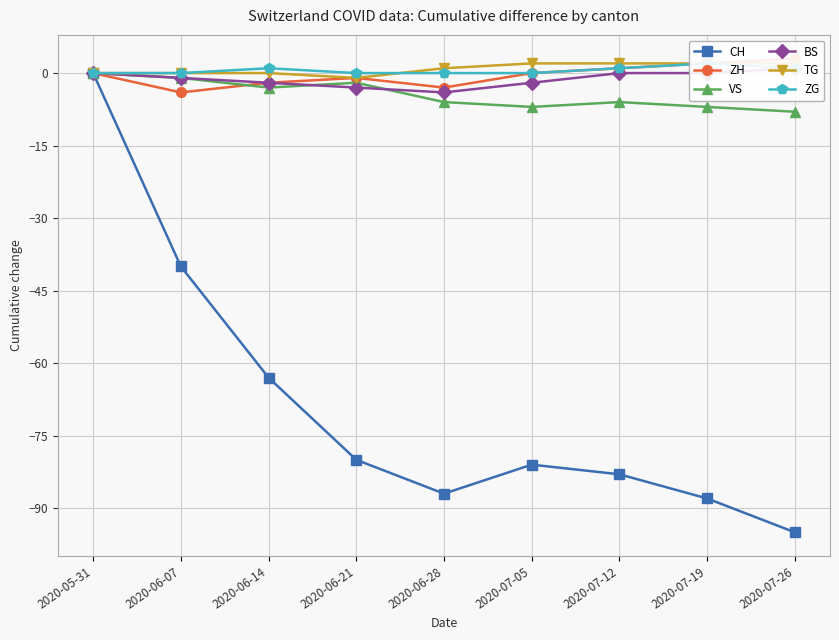

At which category does the chart reach its peak across all series?

2020-07-26